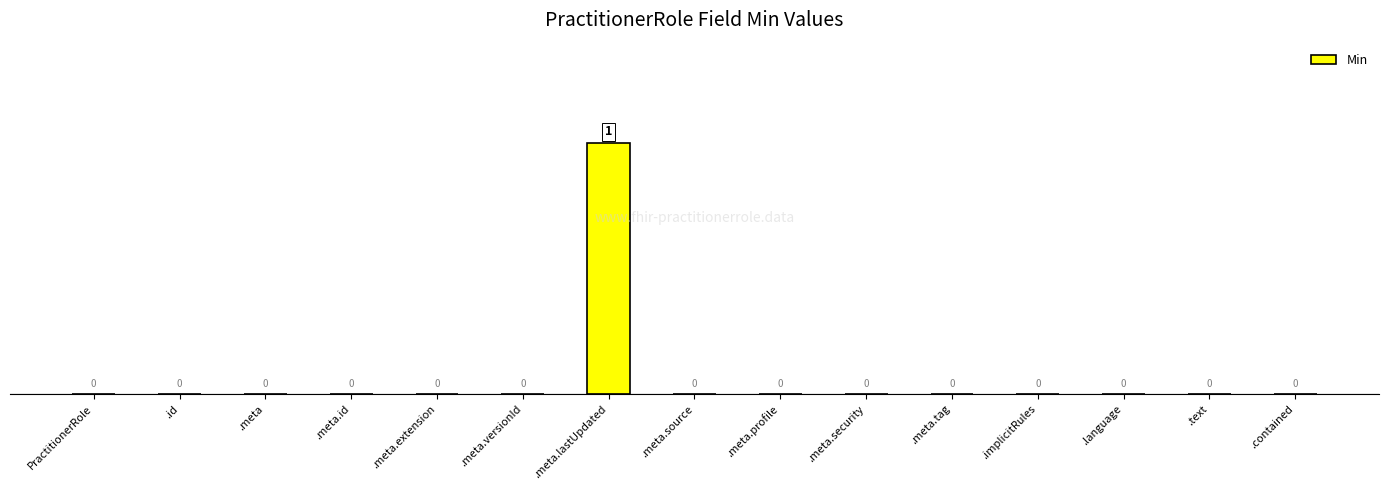

At which category does the chart reach its peak across all series?

.meta.lastUpdated